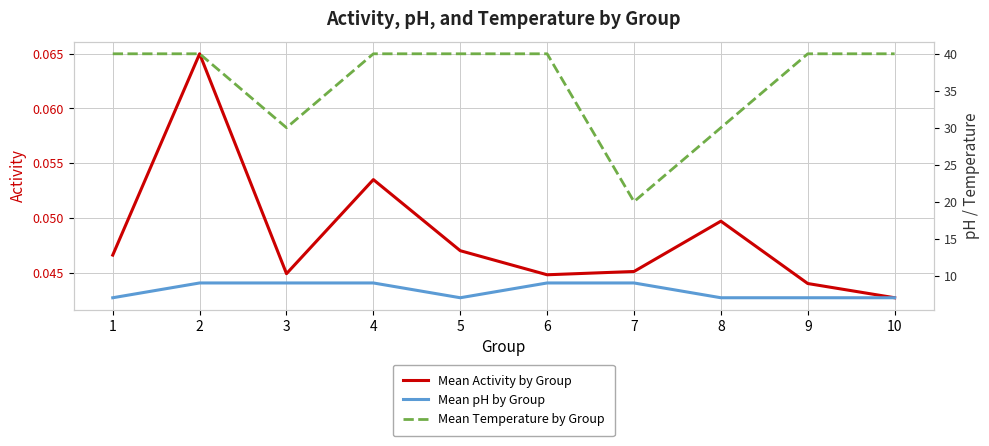

Is this an area chart (filled region under the line)?

No